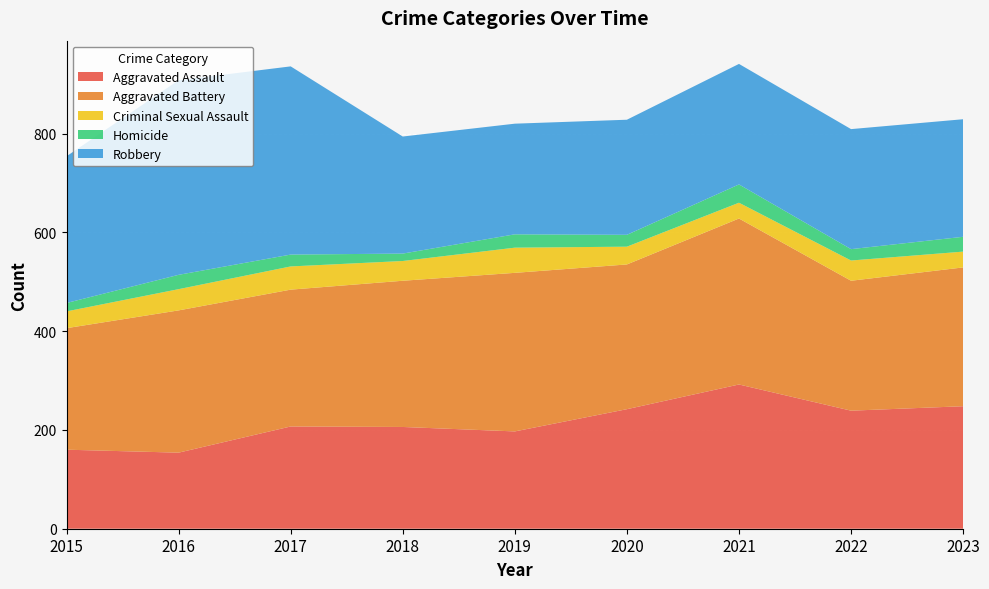

Reading left to right, list all the values displayed in this chart.

Aggravated Assault: 160	154	207	206	197	242	292	239	248
Aggravated Battery: 246	288	277	296	321	293	336	263	281
Criminal Sexual Assault: 34	43	47	40	51	36	32	41	32
Homicide: 17	29	24	15	27	24	37	23	30
Robbery: 297	394	381	237	224	233	244	243	238